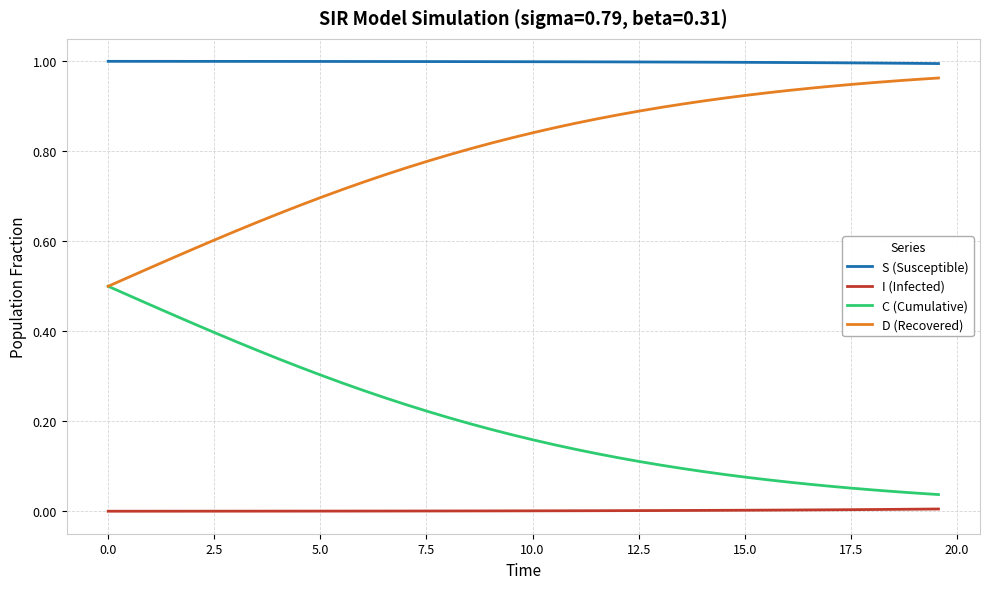

True or false: C (Cumulative) and I (Infected) intersect in this chart.

False